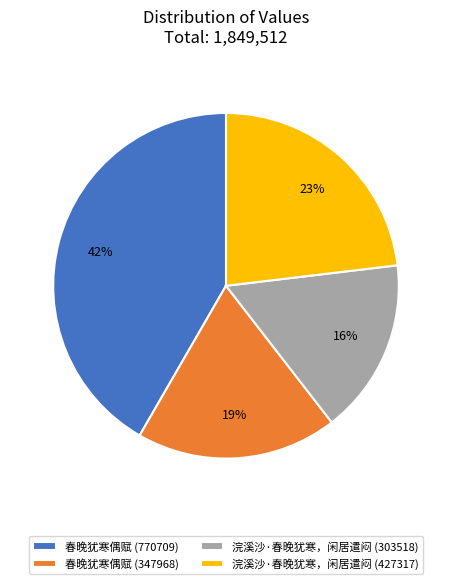

What is the smallest slice in the pie chart?

浣溪沙·春晚犹寒，闲居遣闷 (303518)